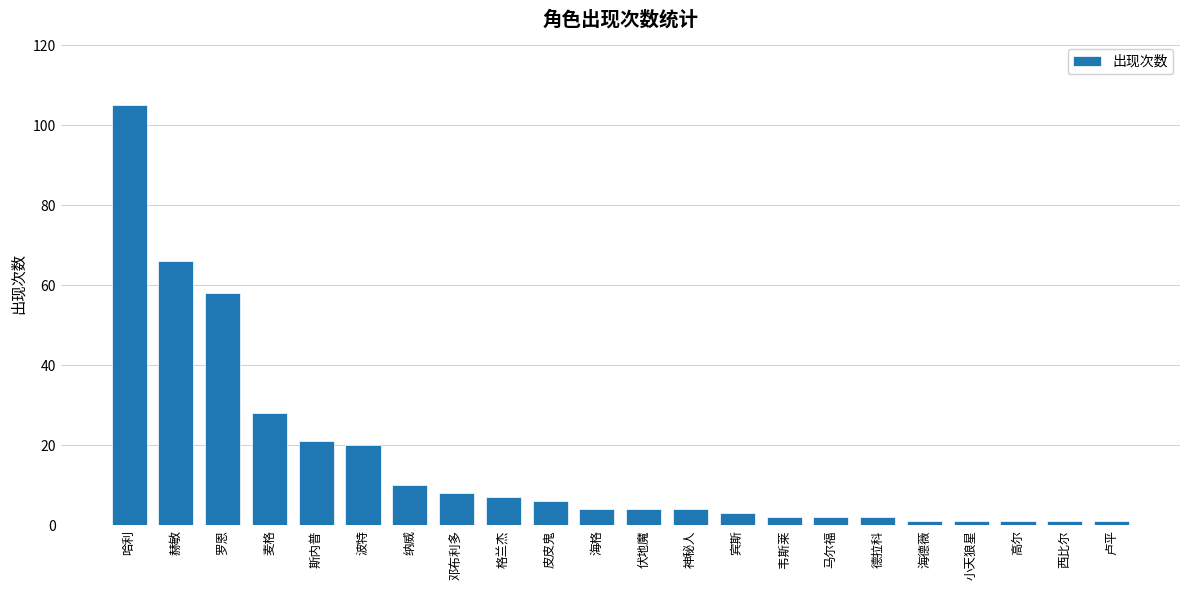

Is it true that the value at 麦格 is 28?

True